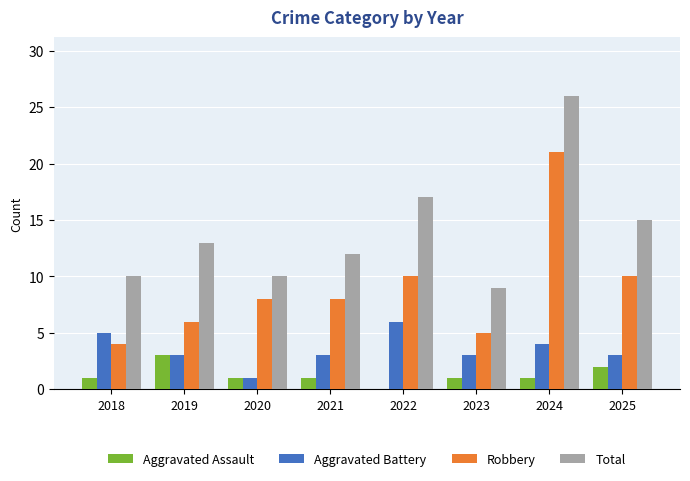

Reading right to left, transcribe all the data shown in this chart.

Aggravated Assault: 2025=2	2024=1	2023=1	2022=0	2021=1	2020=1	2019=3	2018=1
Aggravated Battery: 2025=3	2024=4	2023=3	2022=6	2021=3	2020=1	2019=3	2018=5
Robbery: 2025=10	2024=21	2023=5	2022=10	2021=8	2020=8	2019=6	2018=4
Total: 2025=15	2024=26	2023=9	2022=17	2021=12	2020=10	2019=13	2018=10